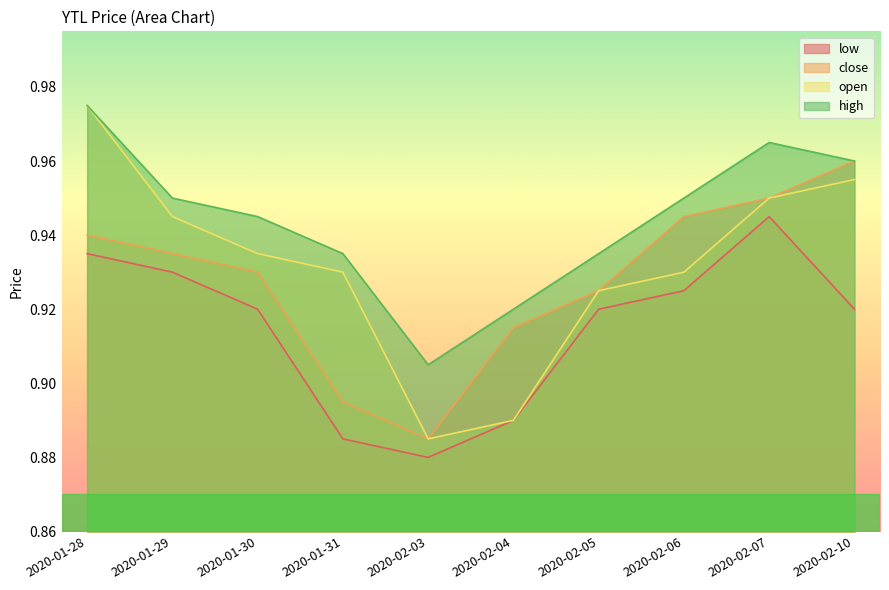

The value of high at 2020-01-28 is 0.6. True or false?

False